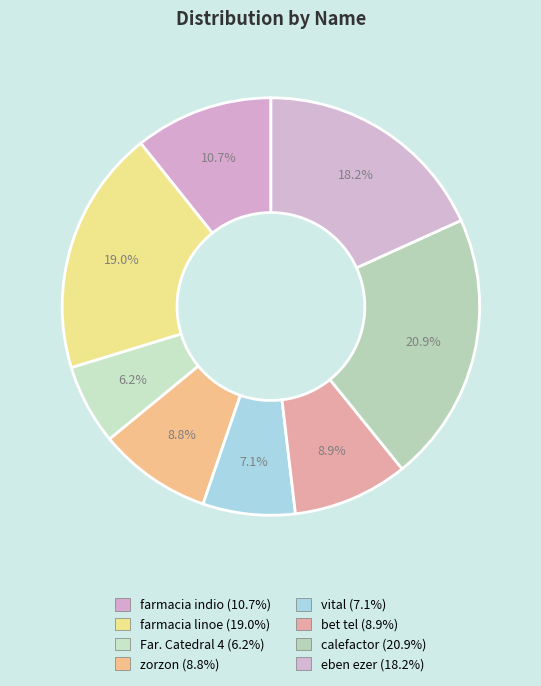

Count the number of slices in the pie.

8